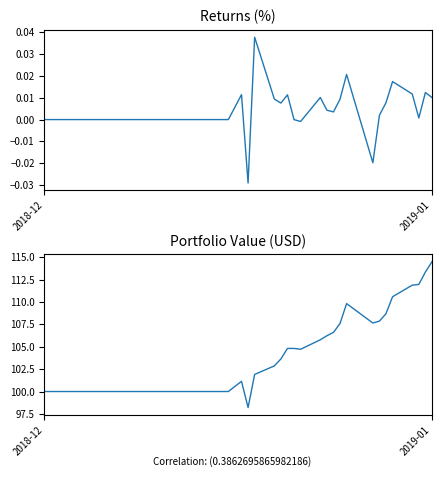

Count the number of data series in this chart.

2